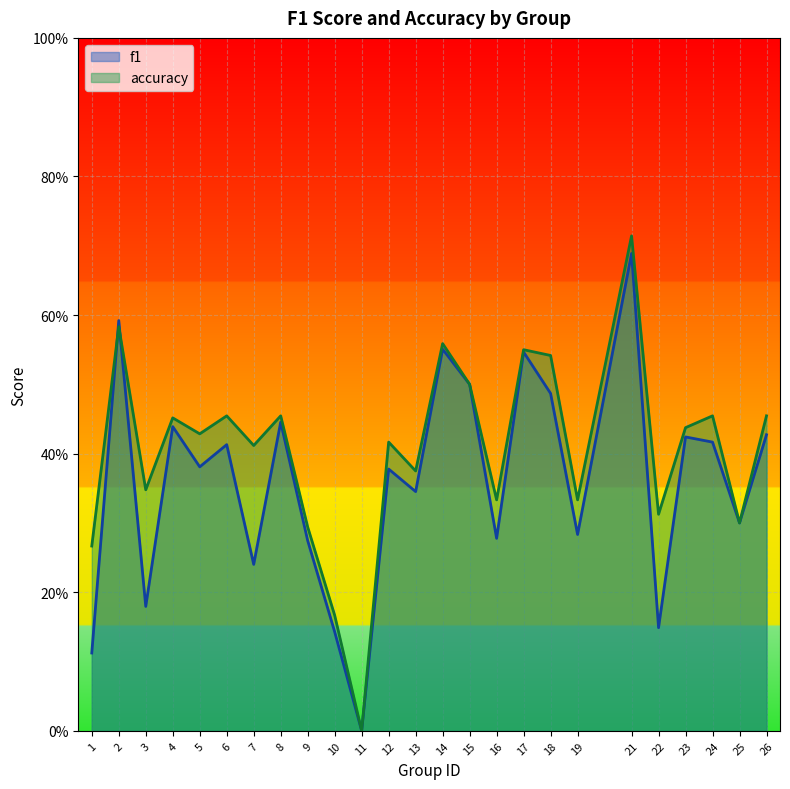

Between 4 and 14, which is larger?

14